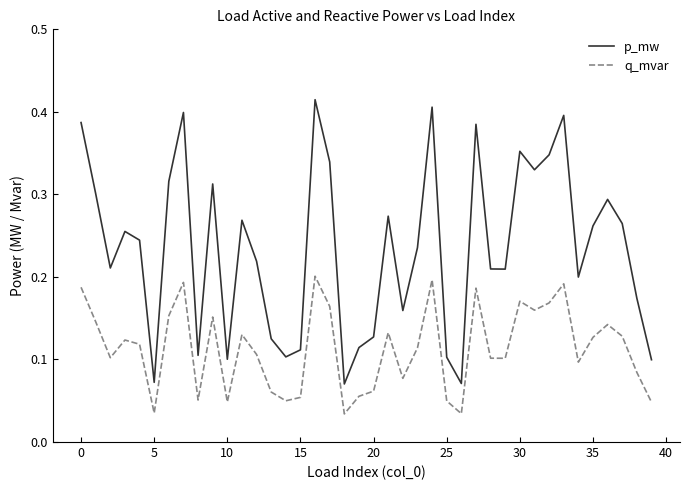

Which series has the widest spread of values?

p_mw